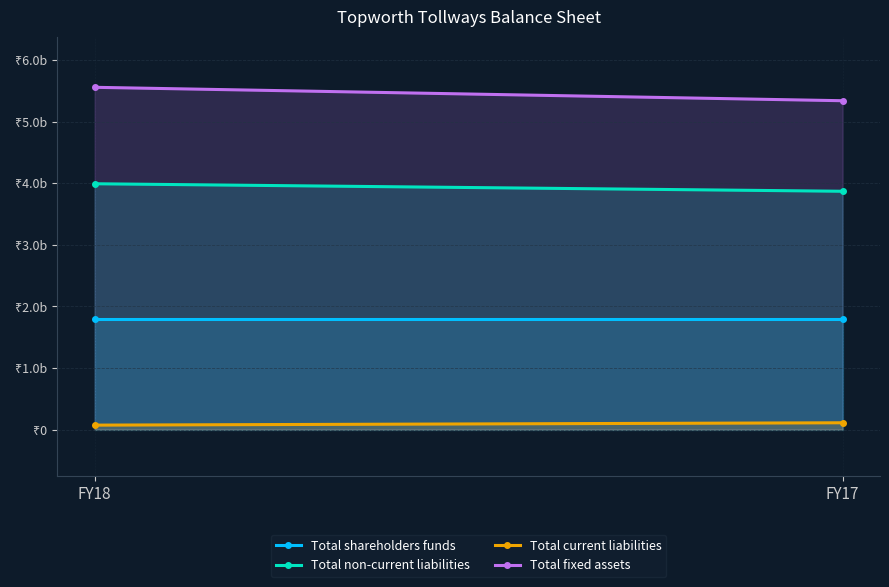

Rank the categories by Total fixed assets value from highest to lowest.

FY18, FY17